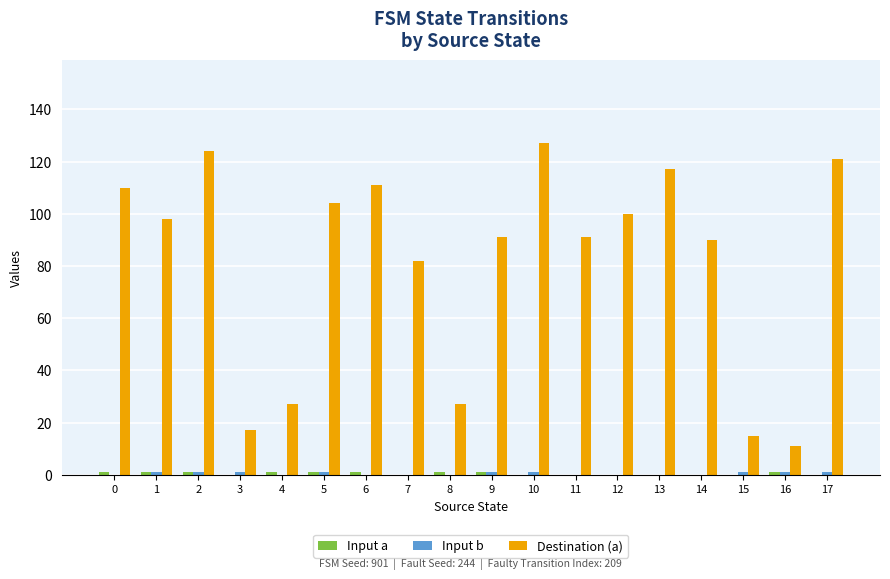

What is the highest value of the Destination (a) series?

127